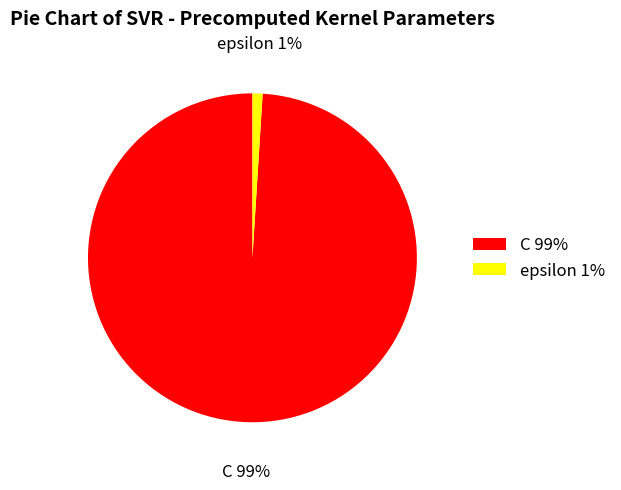

Which has a higher value, C or epsilon?

C